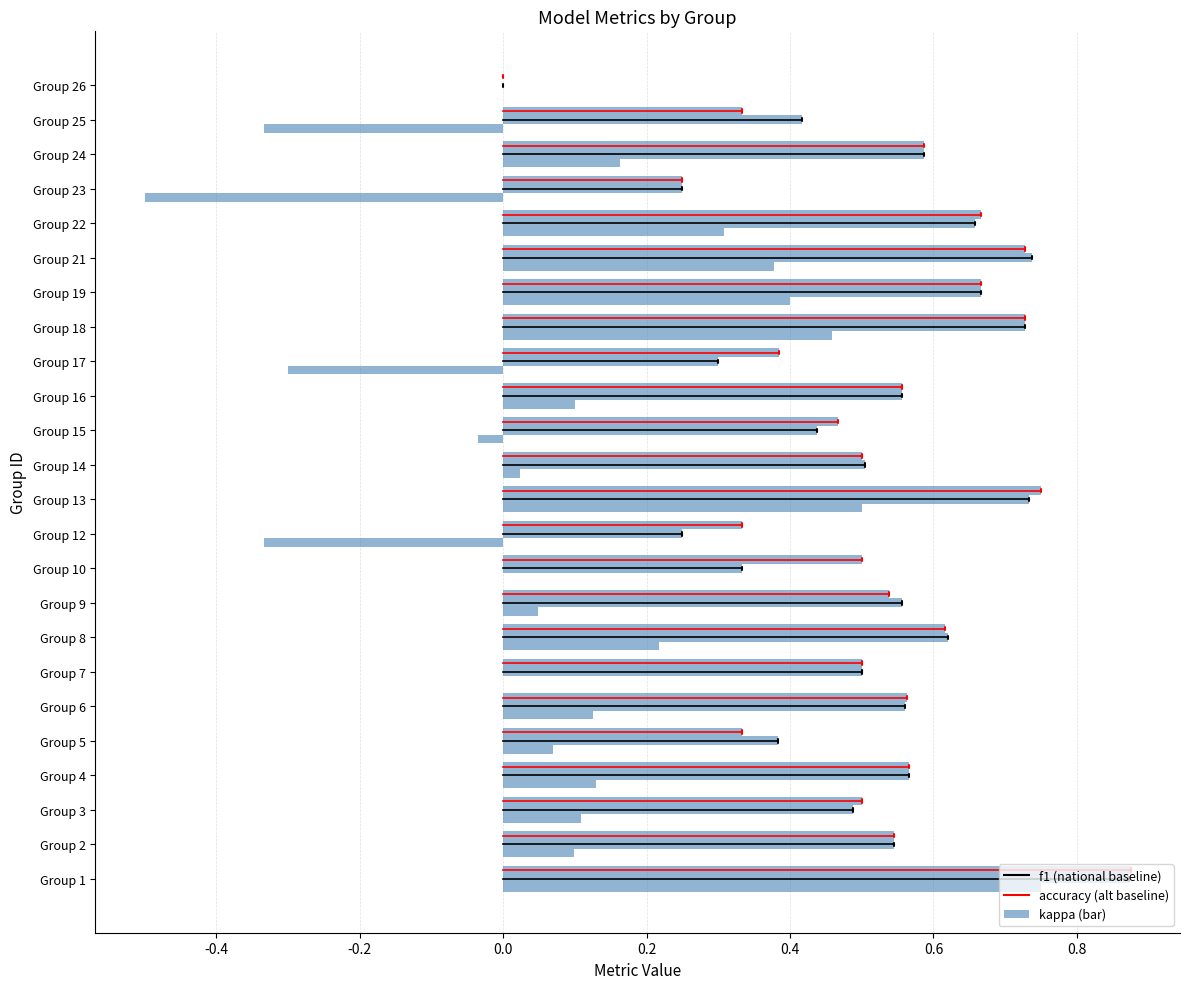

Reading left to right, what are all the values shown in this chart?

accuracy: 0.9	0.5	0.5	0.6	0.3	0.6	0.5	0.6	0.5	0.5	0.3	0.8	0.5	0.5	0.6	0.4	0.7	0.7	0.7	0.7	0.2	0.6	0.3	0.0
f1: 0.9	0.5	0.5	0.6	0.4	0.6	0.5	0.6	0.6	0.3	0.2	0.7	0.5	0.4	0.6	0.3	0.7	0.7	0.7	0.7	0.2	0.6	0.4	0.0
kappa: 0.8	0.1	0.1	0.1	0.1	0.1	0.0	0.2	0.0	0.0	-0.3	0.5	0.0	-0.0	0.1	-0.3	0.5	0.4	0.4	0.3	-0.5	0.2	-0.3	0.0